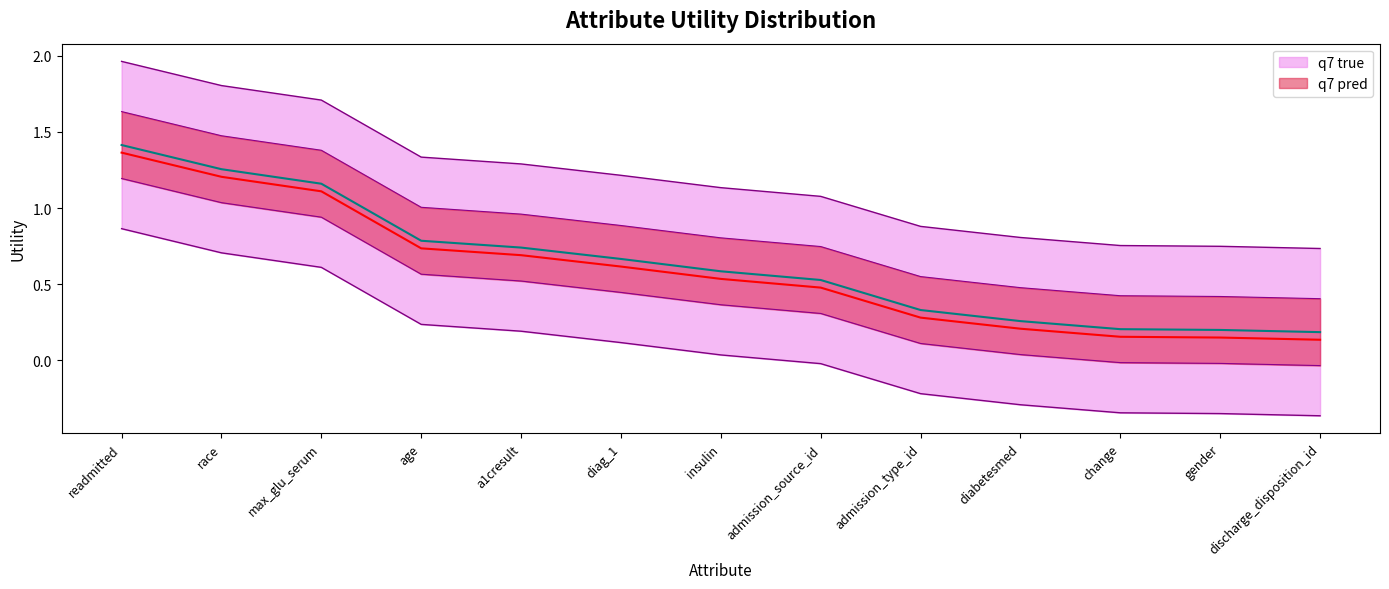

What is the label of the 3rd point from the left?

max_glu_serum